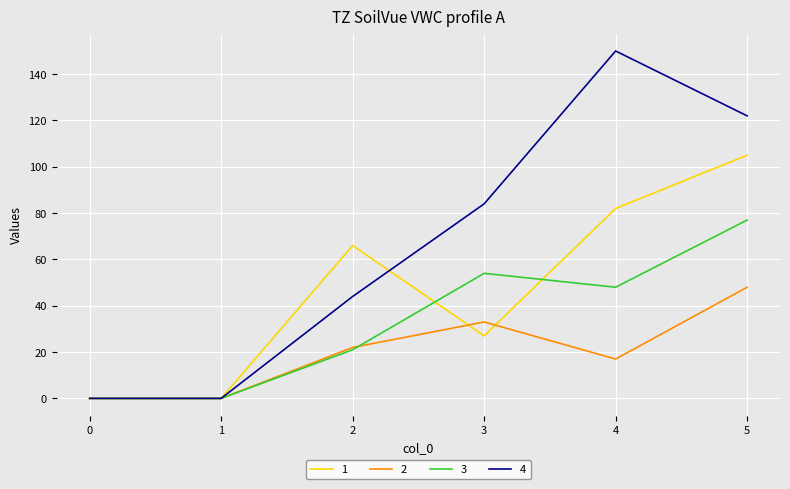

List the series in order of their overall mean, highest first.

4, 1, 3, 2